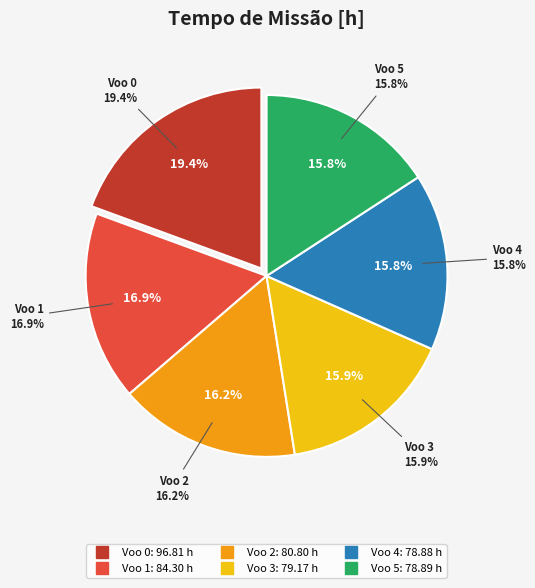

Which slice is the largest?

Voo 0